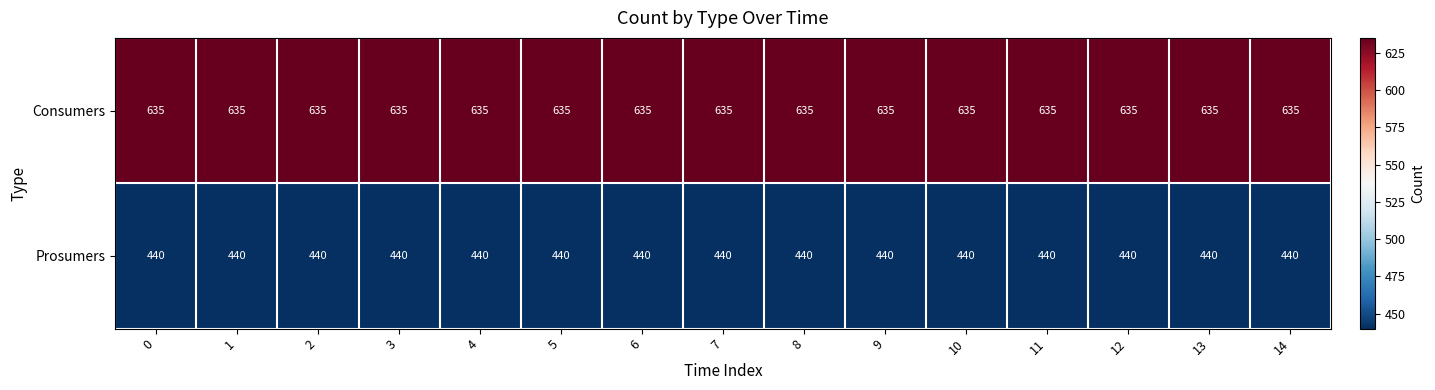

What is the total value across all series at 7?

1075